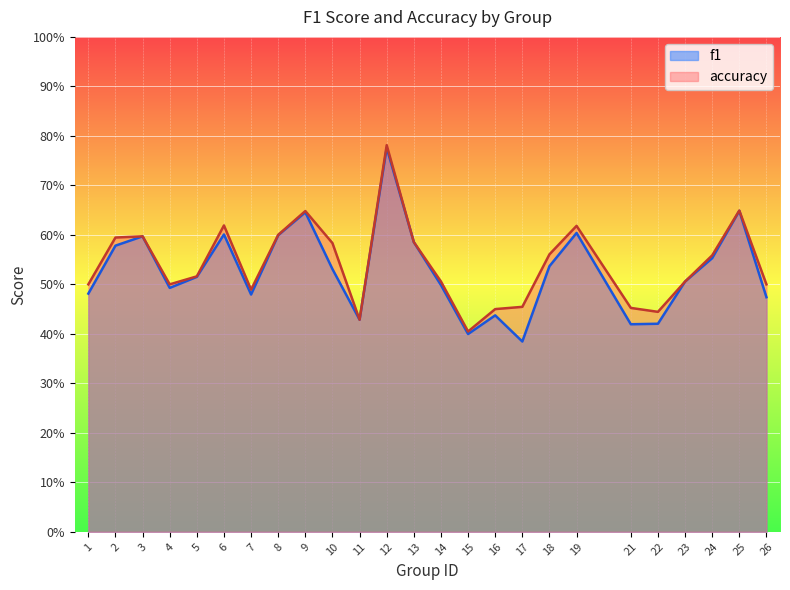

What is the approximate value of accuracy at 5?

0.5